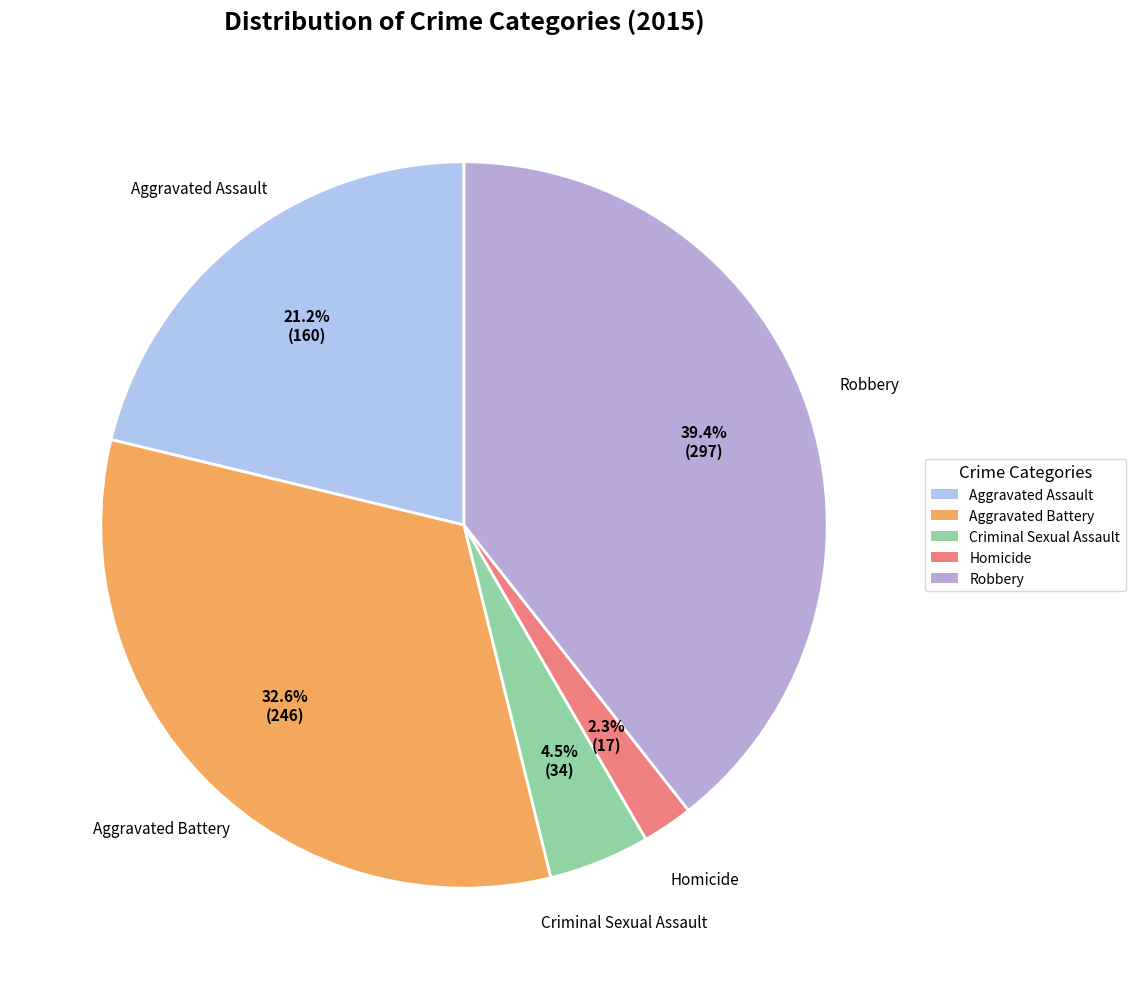

What is the largest slice in the pie chart?

Robbery